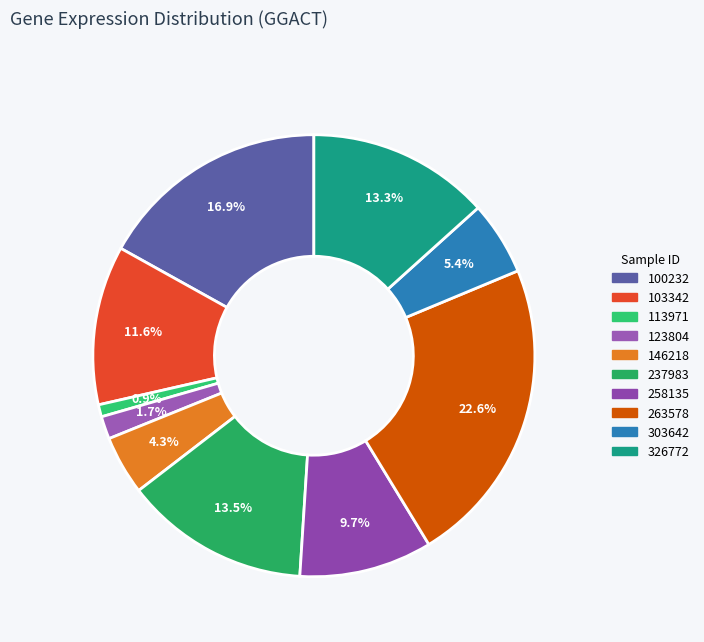

Count the number of slices in the pie.

10